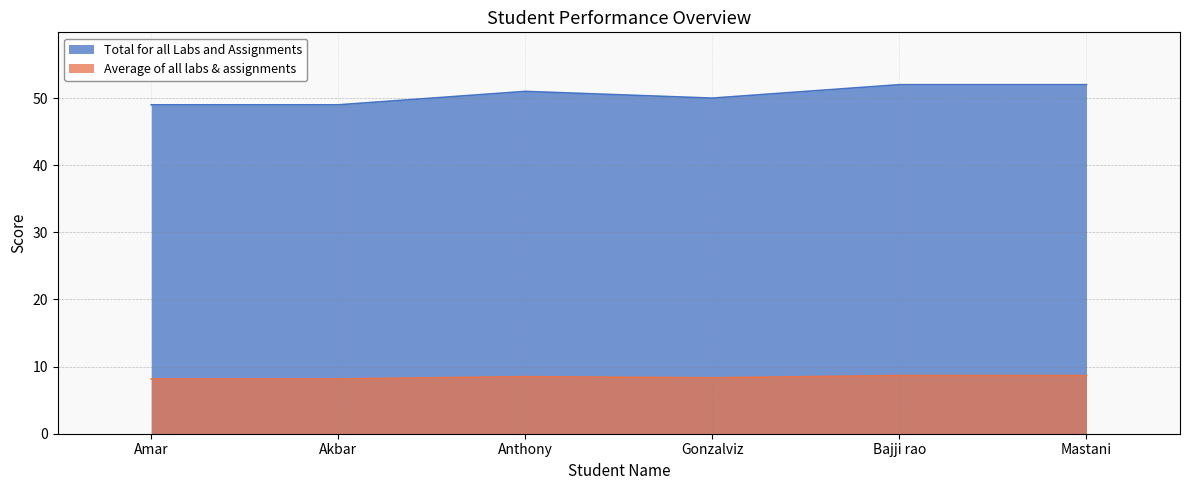

Reading left to right, transcribe all the data shown in this chart.

Average of all labs & assignments: 8.2	8.2	8.5	8.3	8.7	8.7
Total for all Labs and Assignments: 49.0	49.0	51.0	50.0	52.0	52.0